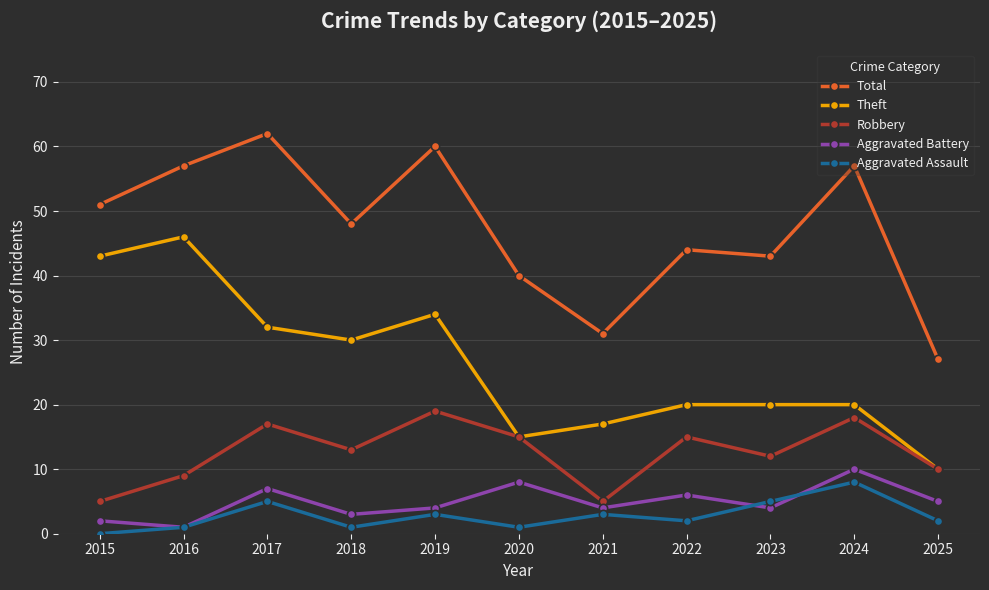

Where is the first local maximum for Robbery?

2017